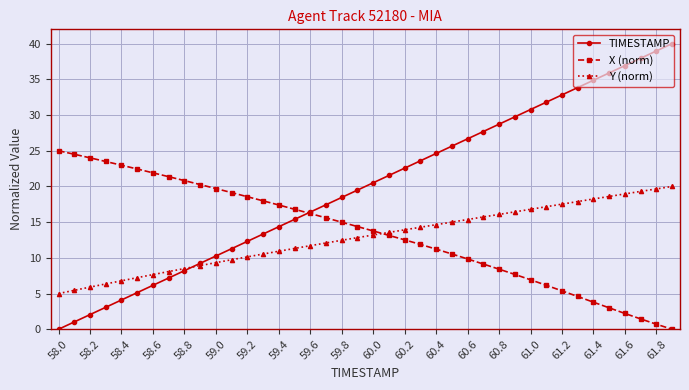

What is the value of the TIMESTAMP point at the 16th from the left?

15.4